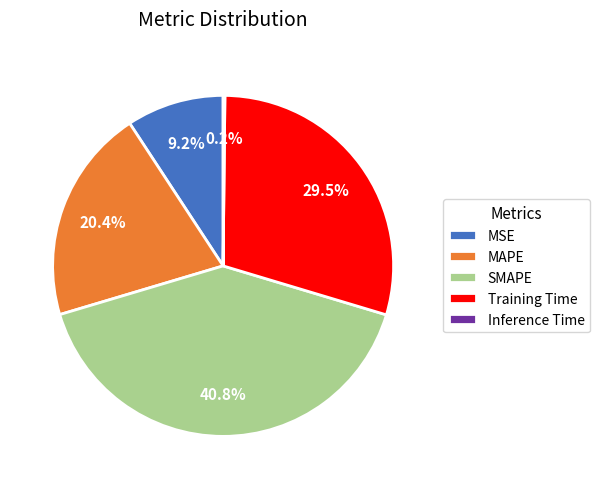

What percentage do Training Time and MSE together represent?

38.7%